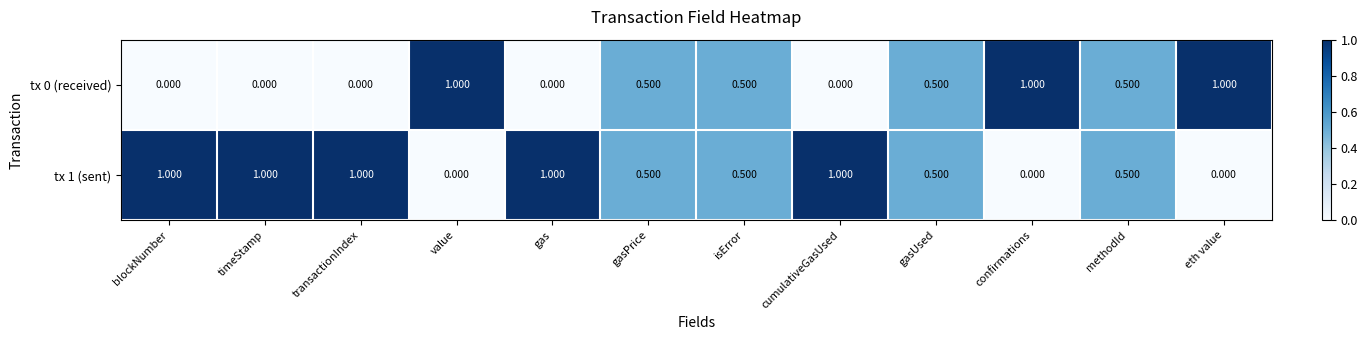

Count the number of data series in this chart.

2